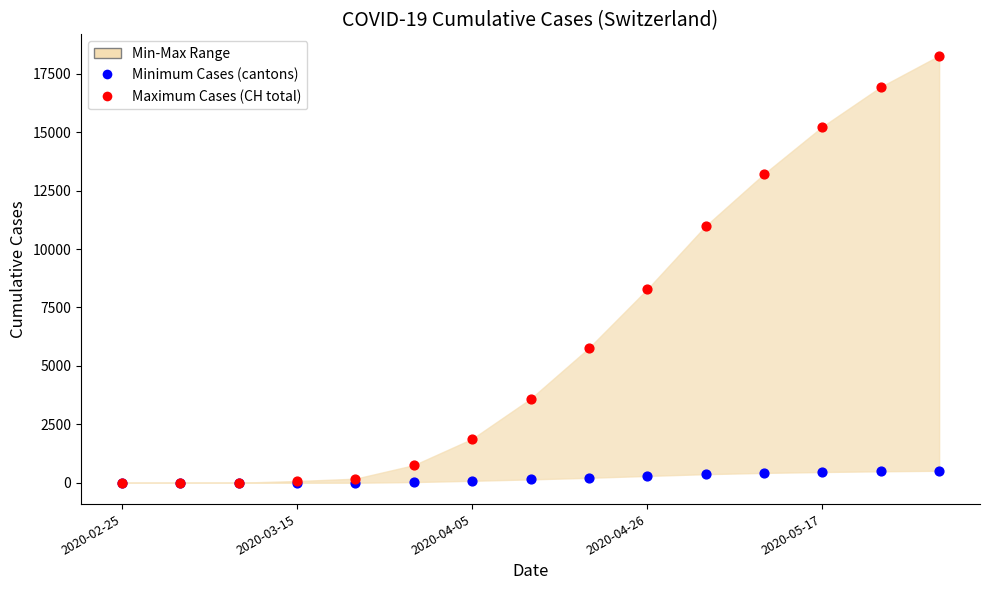

Across all series, what Y value is closest to 9136?

8279